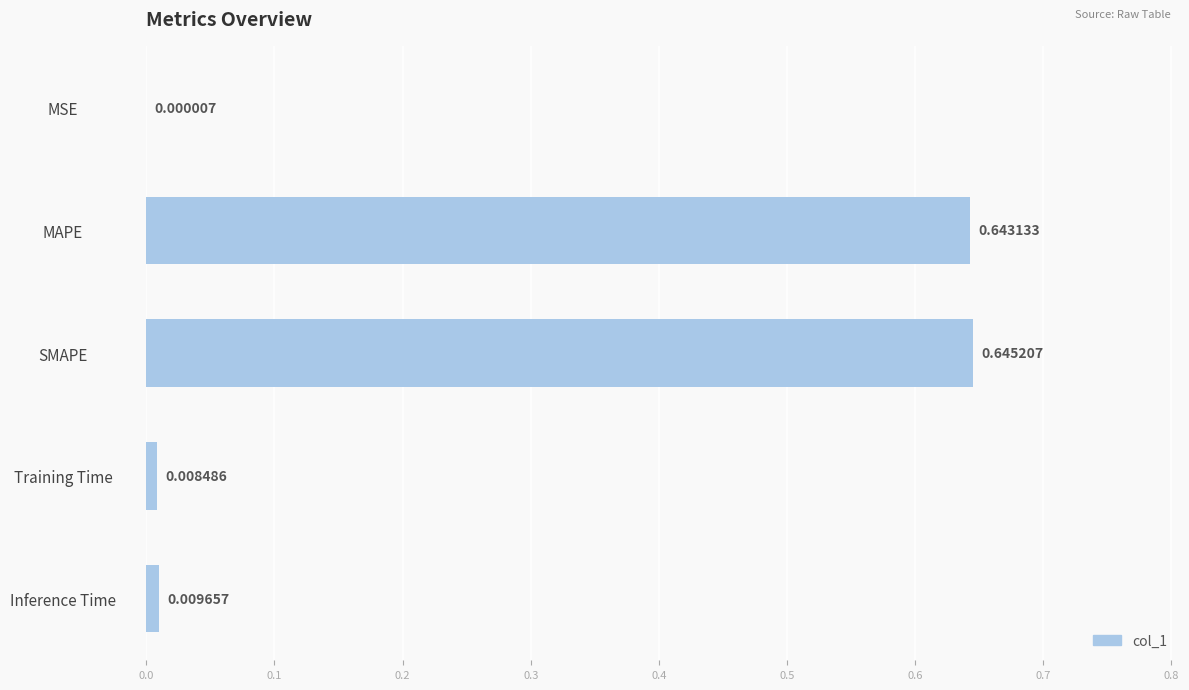

Which label corresponds to the largest value in the chart?

SMAPE